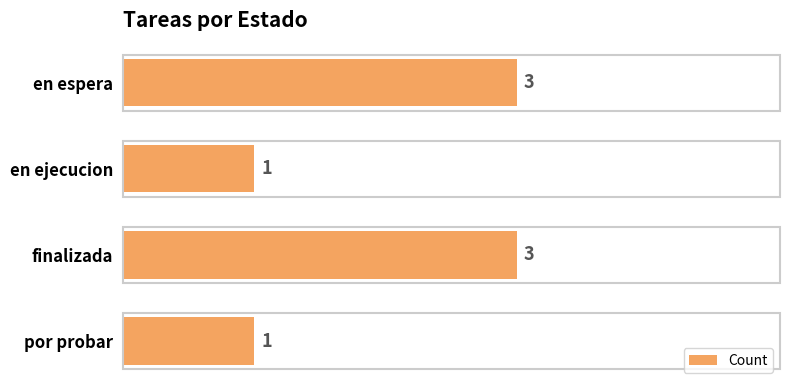

What is the label of the 3rd bar from the bottom?

en ejecucion